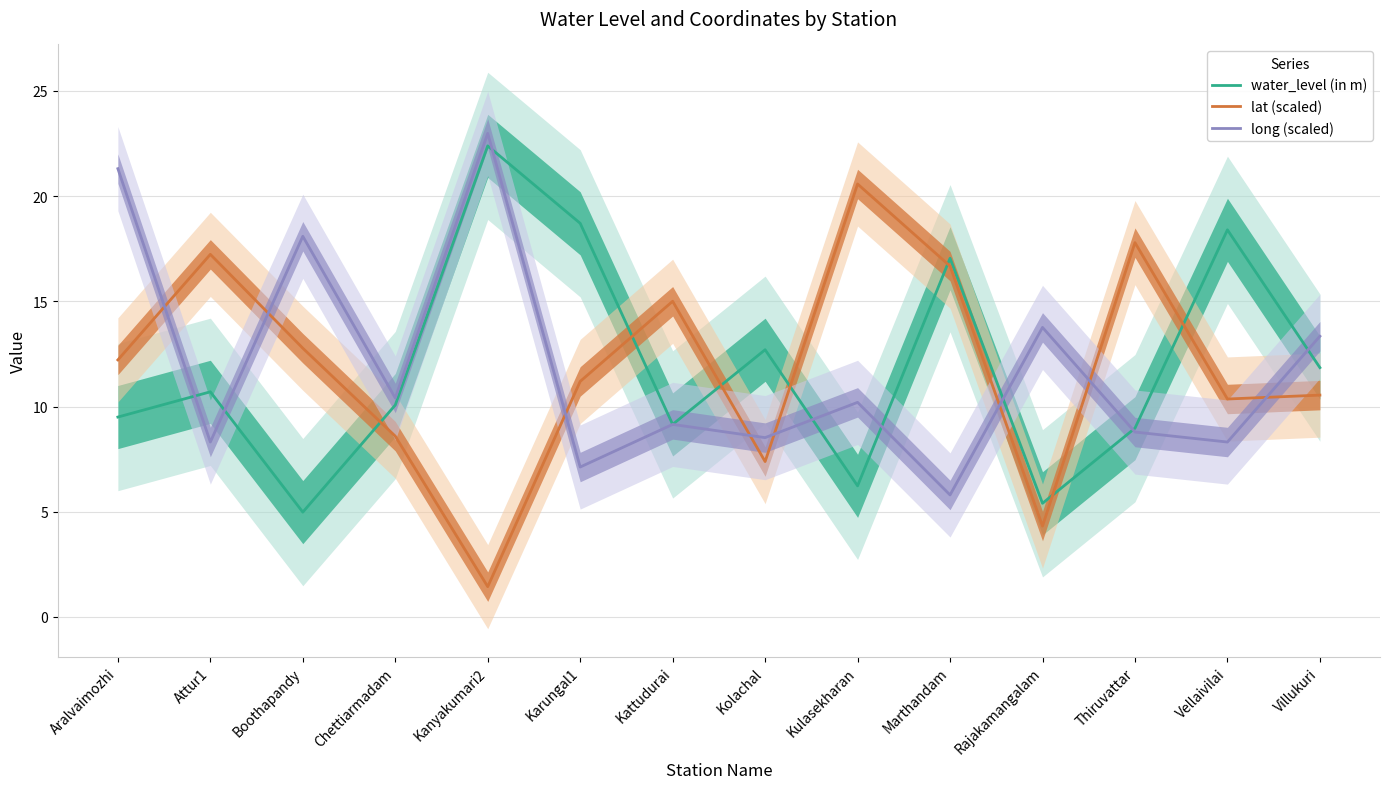

Which series has the widest spread of values?

lat (scaled)